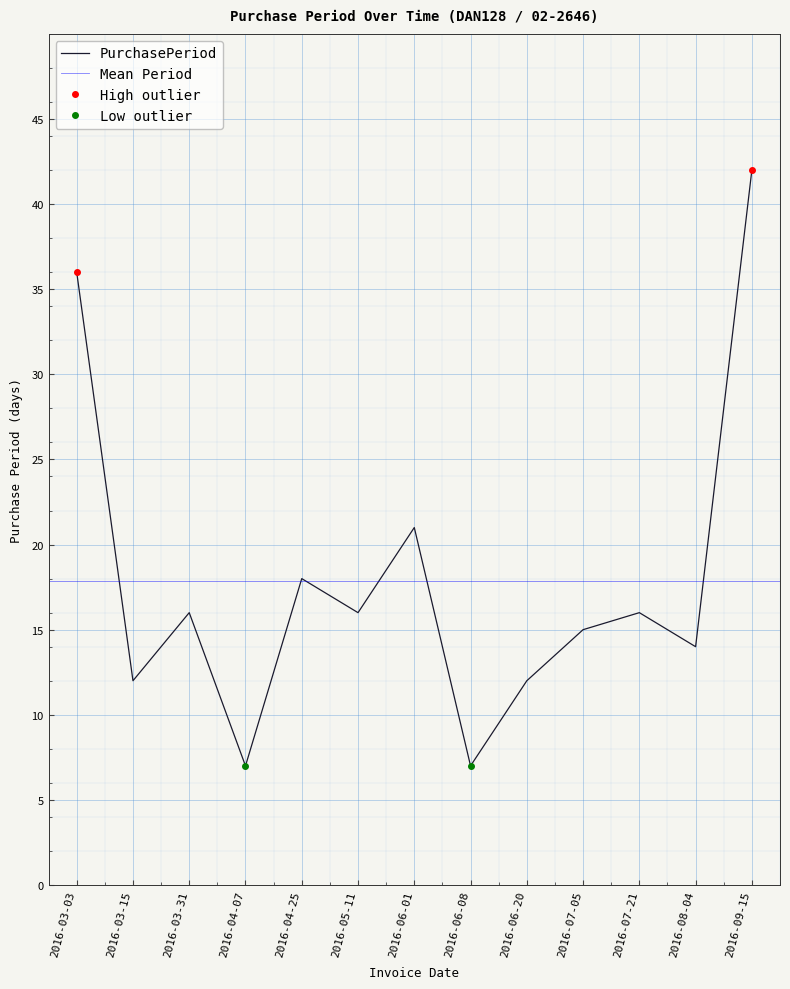

At which label is the value closest to 24?

2016-06-01